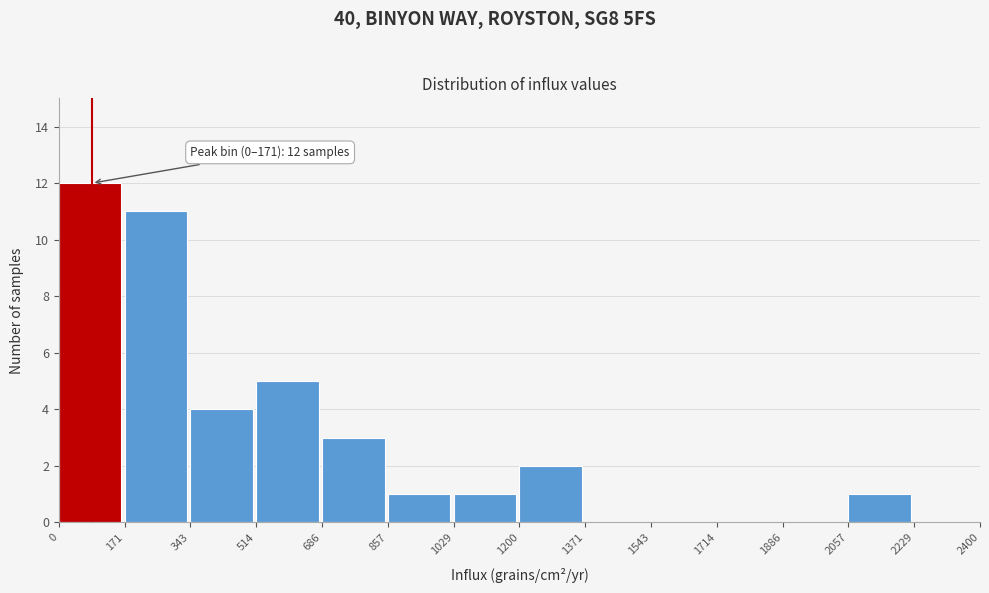

Over which range of the x-axis is the bar tallest?

0 to 171